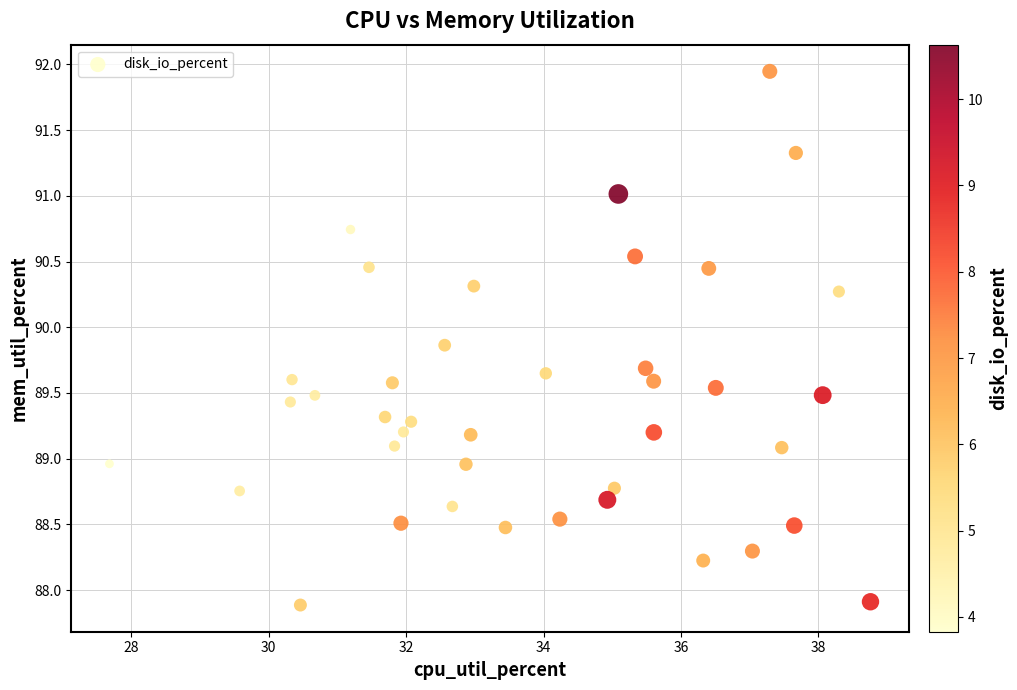

What is the range of X values (max minus min)?

11.1